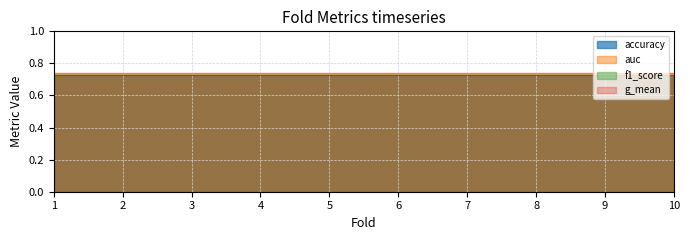

What is the average value of the f1_score series?

0.7